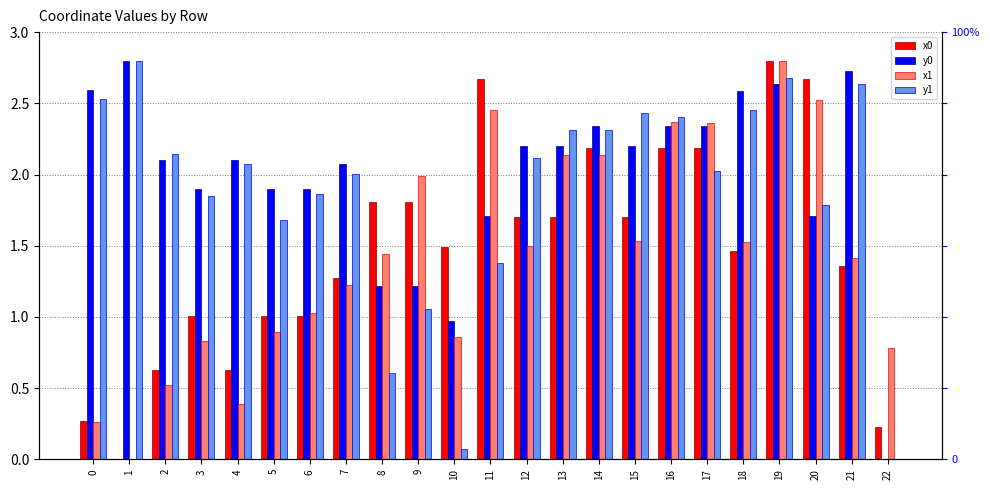

Rank the series by their maximum value, from highest to lowest.

x0, y0, x1, y1